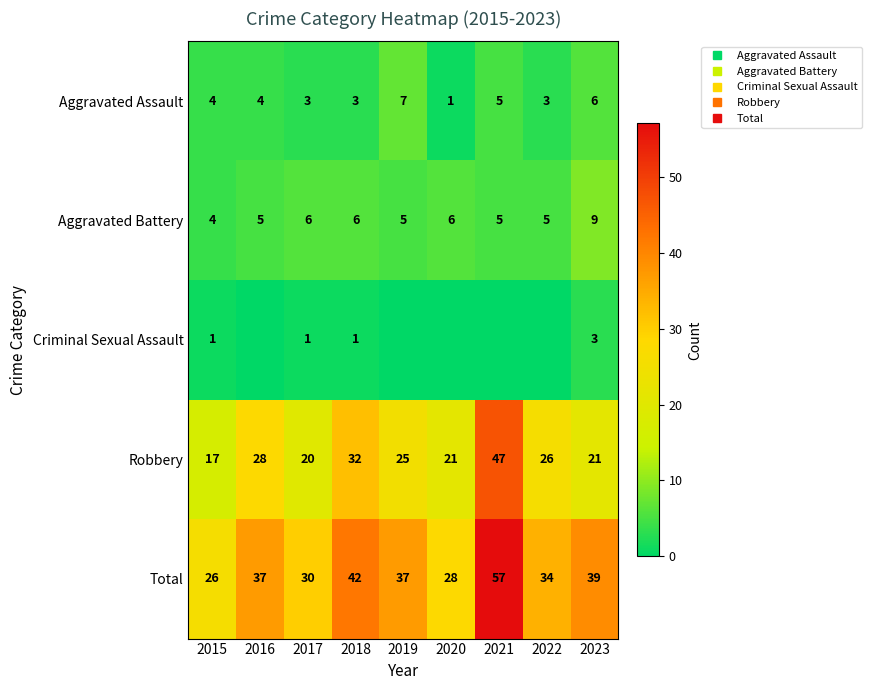

At how many categories does at least one series exceed 53?

1